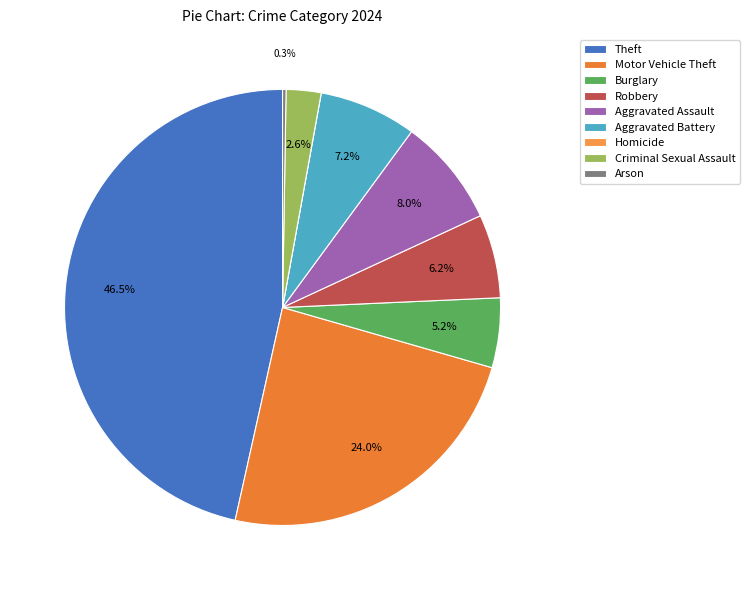

To the nearest percent, what is the difference between the Arson and Aggravated Assault slice percentages?

8%